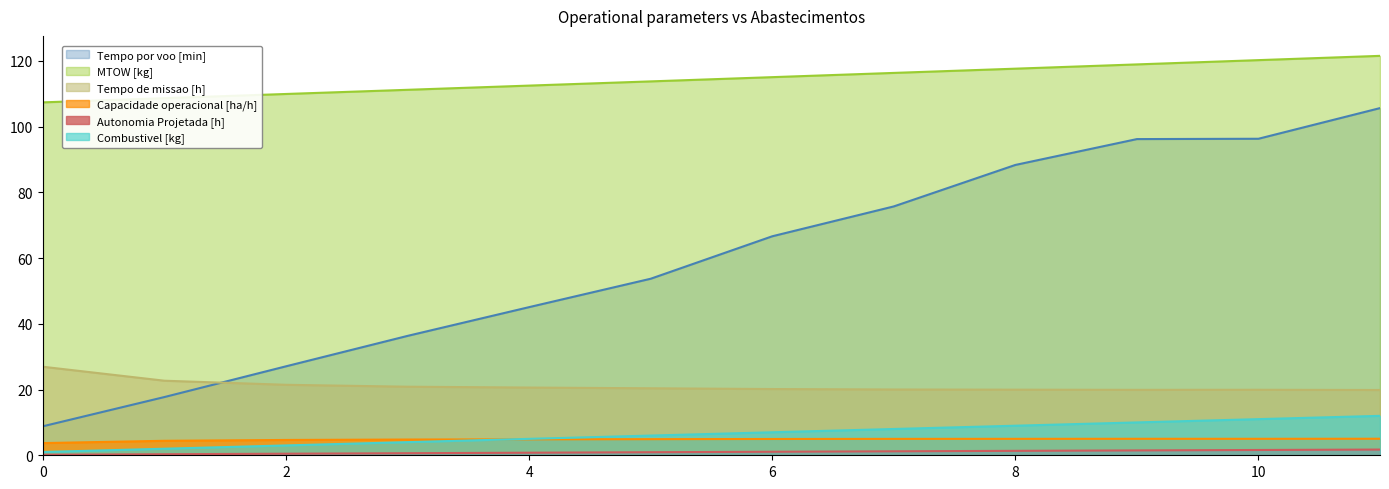

How many lines are shown in the chart?

6